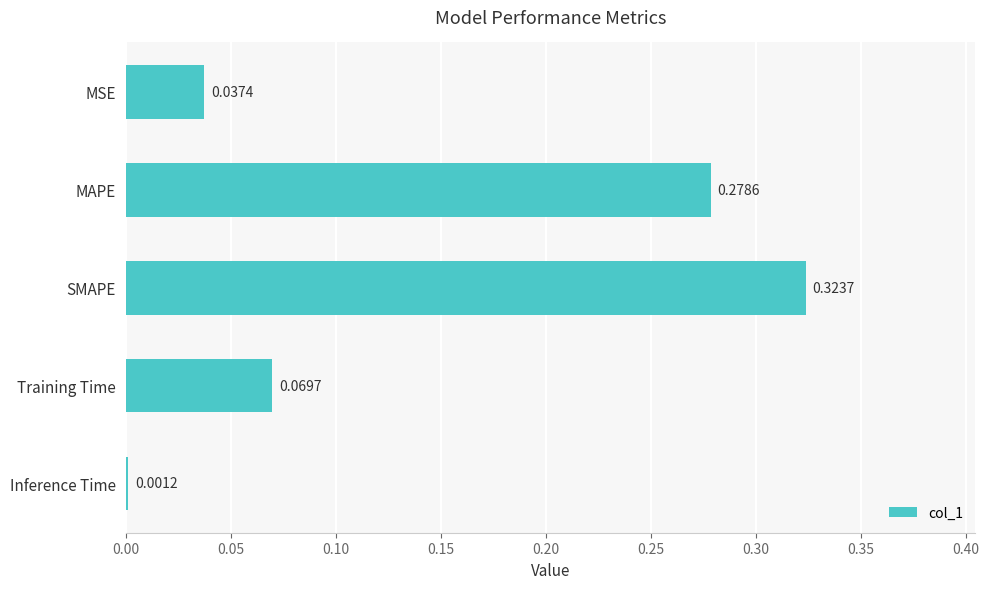

Count the number of categories in the chart.

5